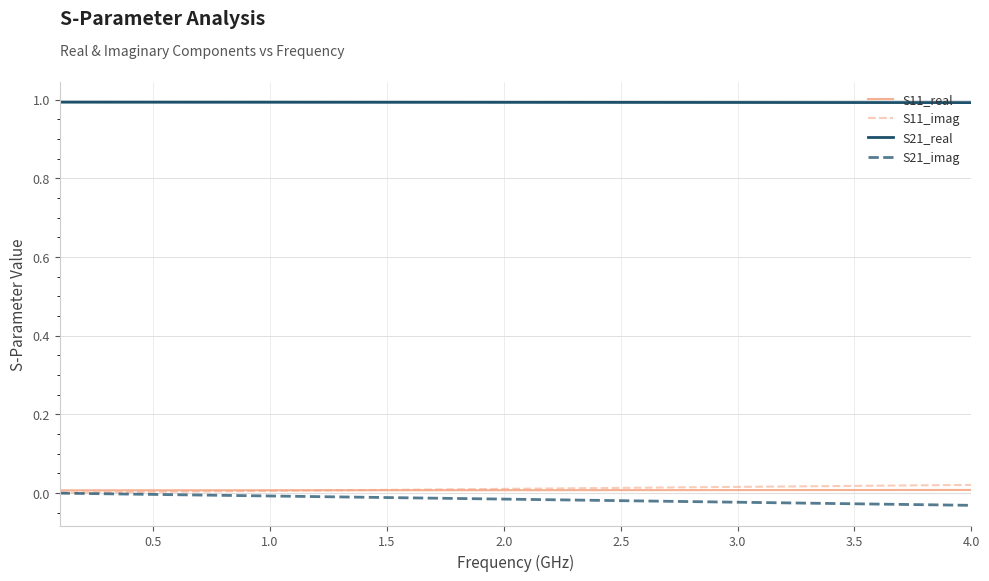

Which series has the largest total across all categories?

S21_real